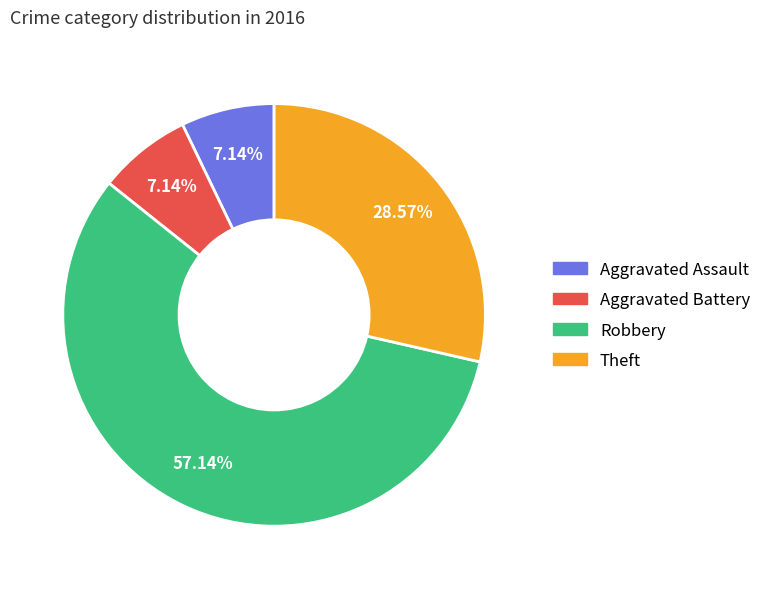

Is Robbery the majority of the pie?

Yes